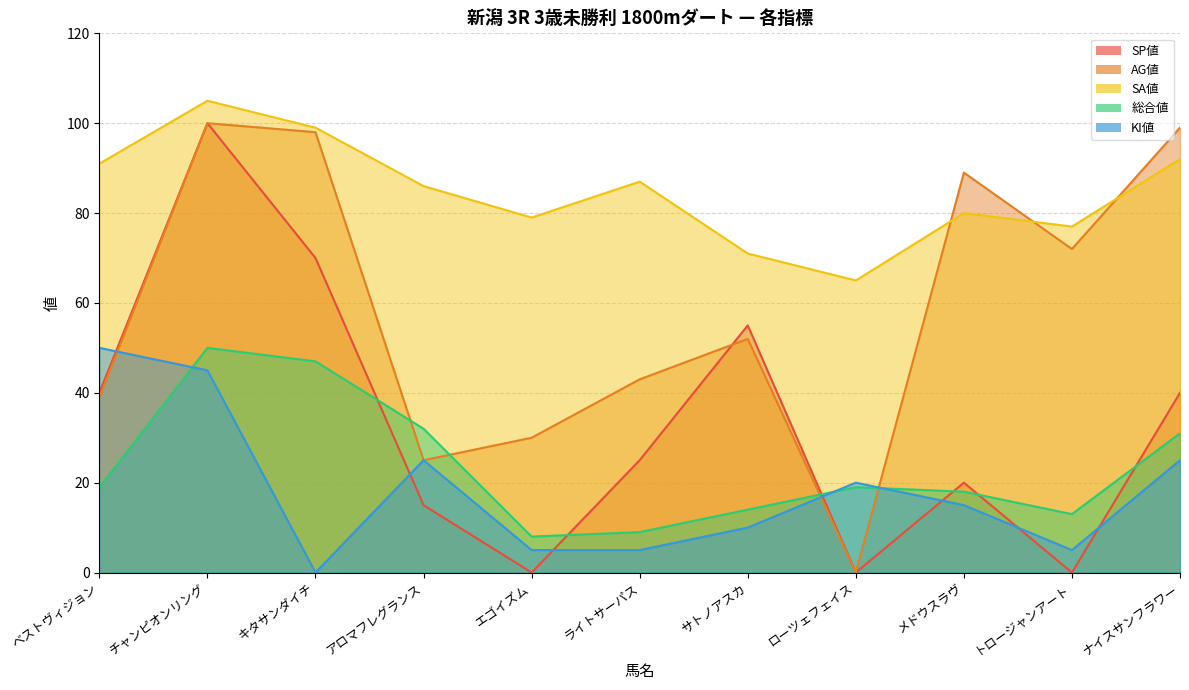

Reading right to left, list all the values displayed in this chart.

SP値: 40	0	20	0	55	25	0	15	70	100	40
AG値: 99	72	89	0	52	43	30	25	98	100	39
SA値: 92	77	80	65	71	87	79	86	99	105	91
総合値: 31	13	18	19	14	9	8	32	47	50	19
KI値: 25	5	15	20	10	5	5	25	0	45	50